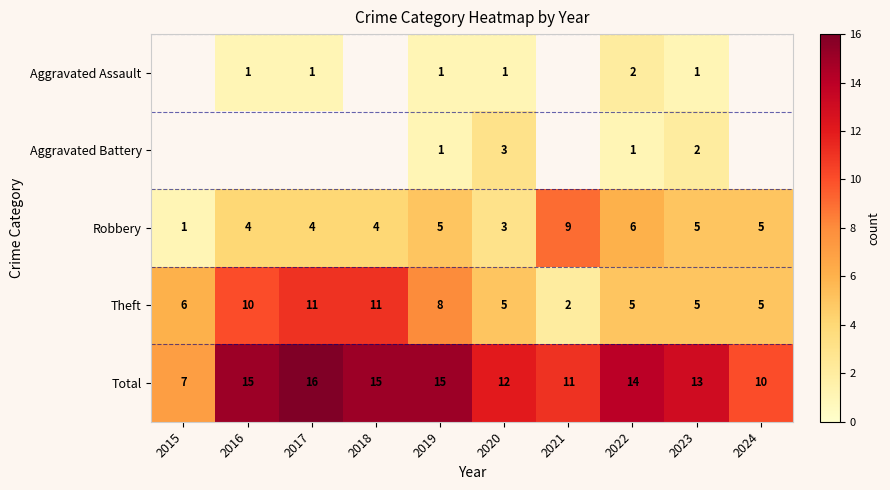

Which series changed the most between 2020 and 2023?

Robbery